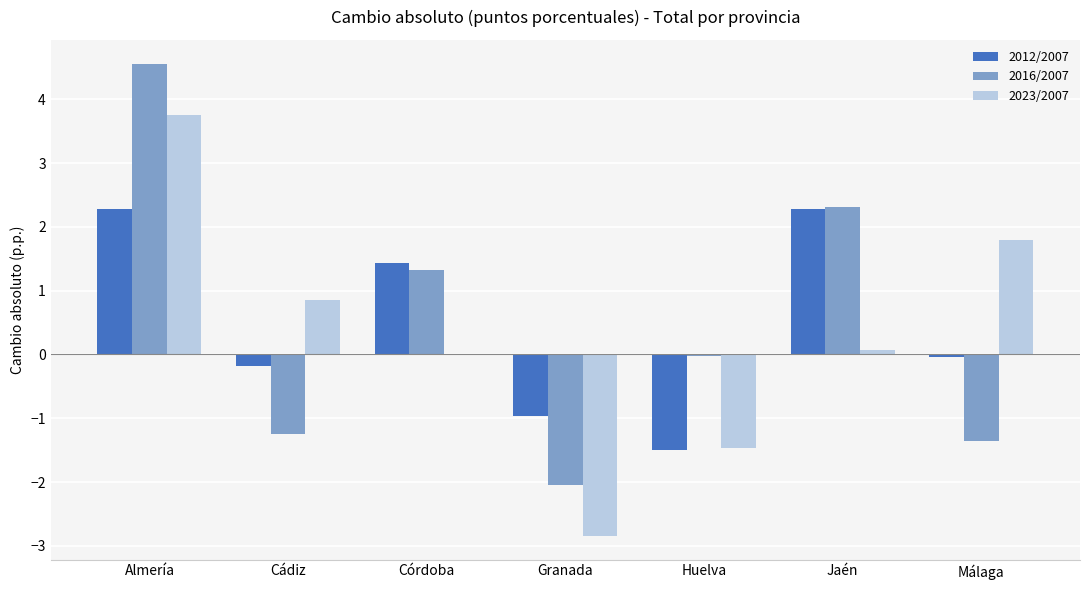

Which category has the highest value across all series?

Almería